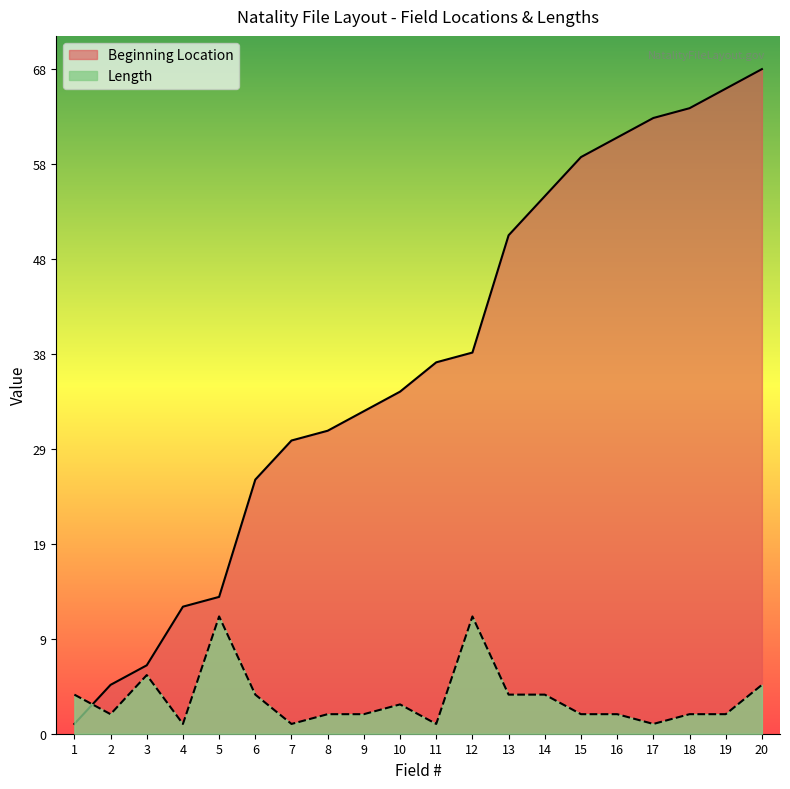

At which category is the sum across all series the highest?

20